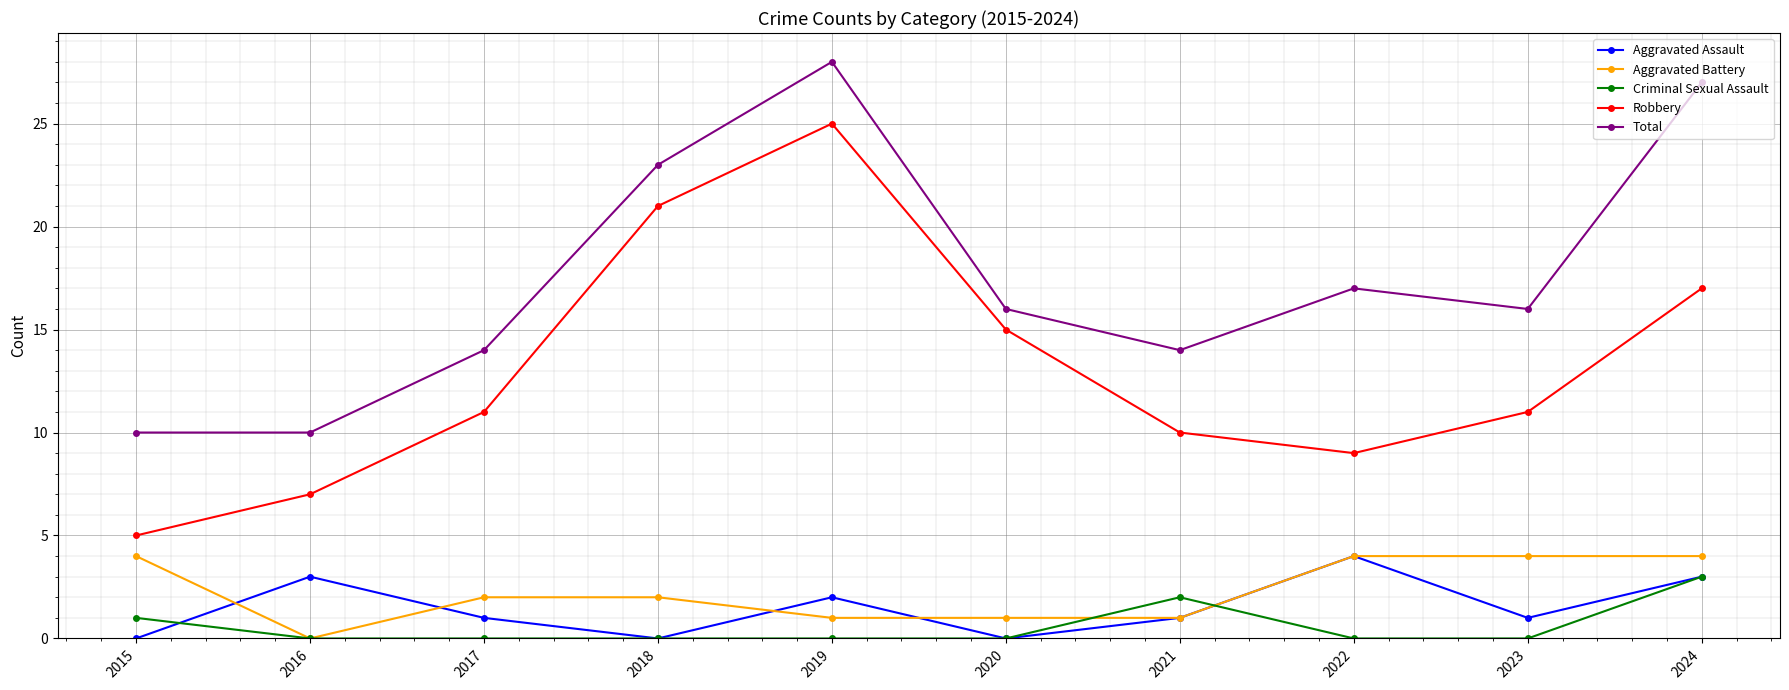

True or false: Total and Aggravated Battery intersect in this chart.

False